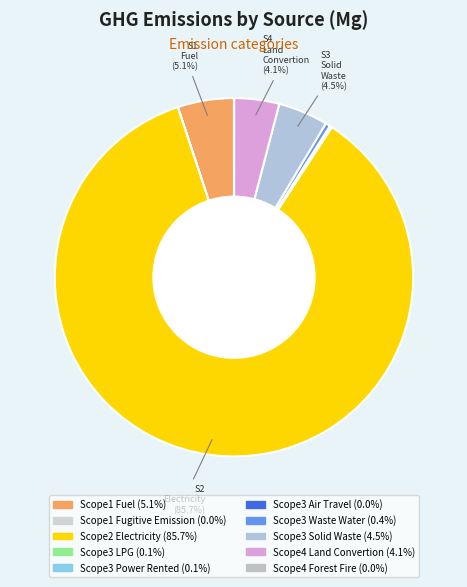

How many segments does this pie chart have?

10